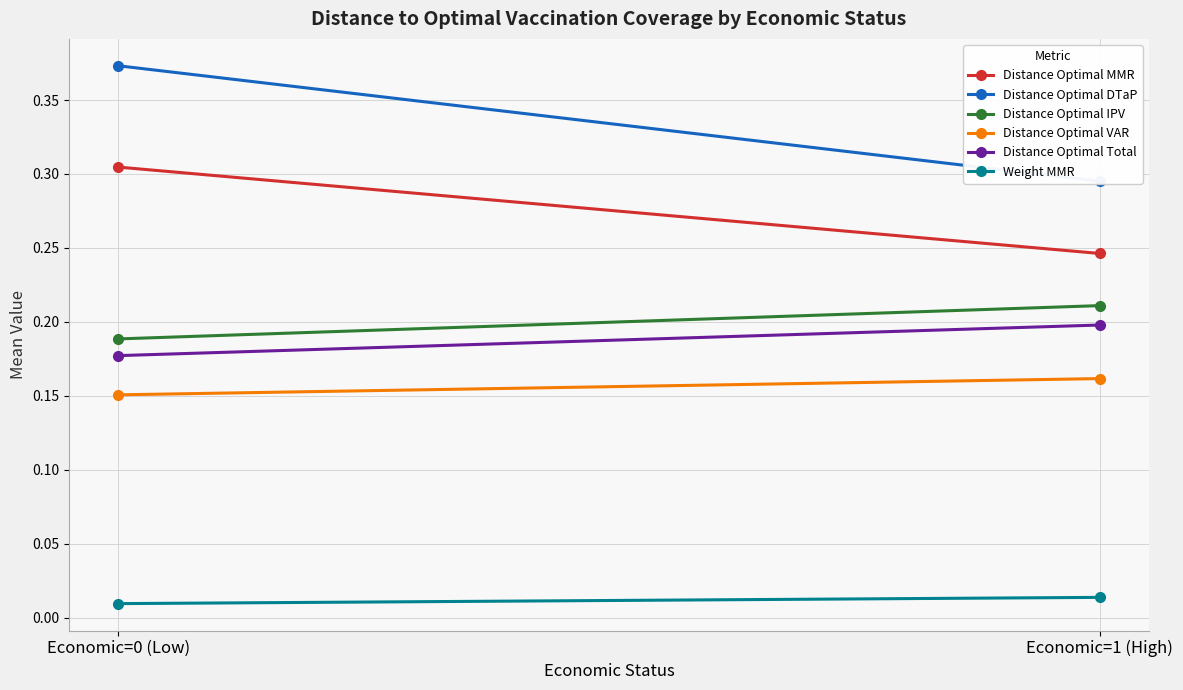

What are all the series names shown in the legend?

Distance Optimal MMR, Distance Optimal DTaP, Distance Optimal IPV, Distance Optimal VAR, Distance Optimal Total, Weight MMR